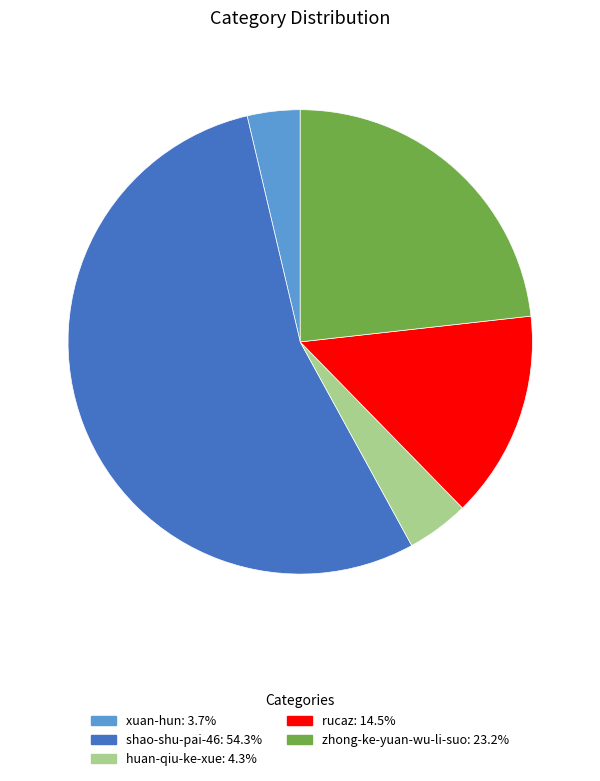

Between zhong-ke-yuan-wu-li-suo and shao-shu-pai-46, which is larger?

shao-shu-pai-46